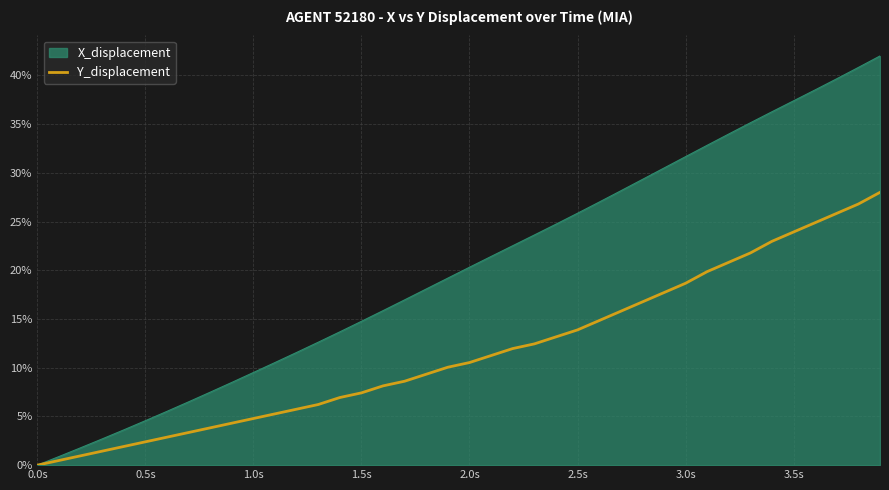

List the series in order of their peak value, highest first.

X_displacement, Y_displacement